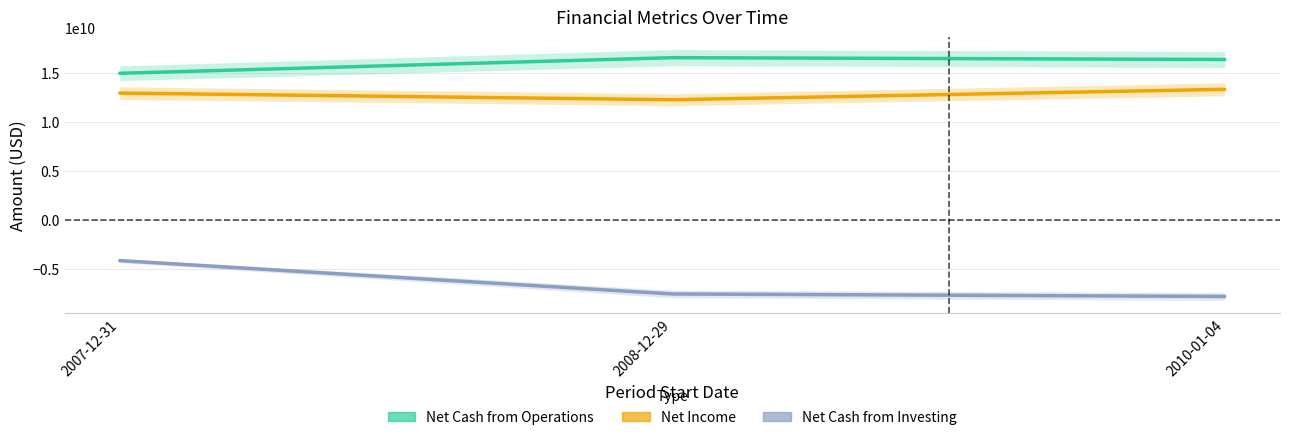

Read the Net Cash from Operations value at 2008-12-29, to the nearest 100.

16571000000